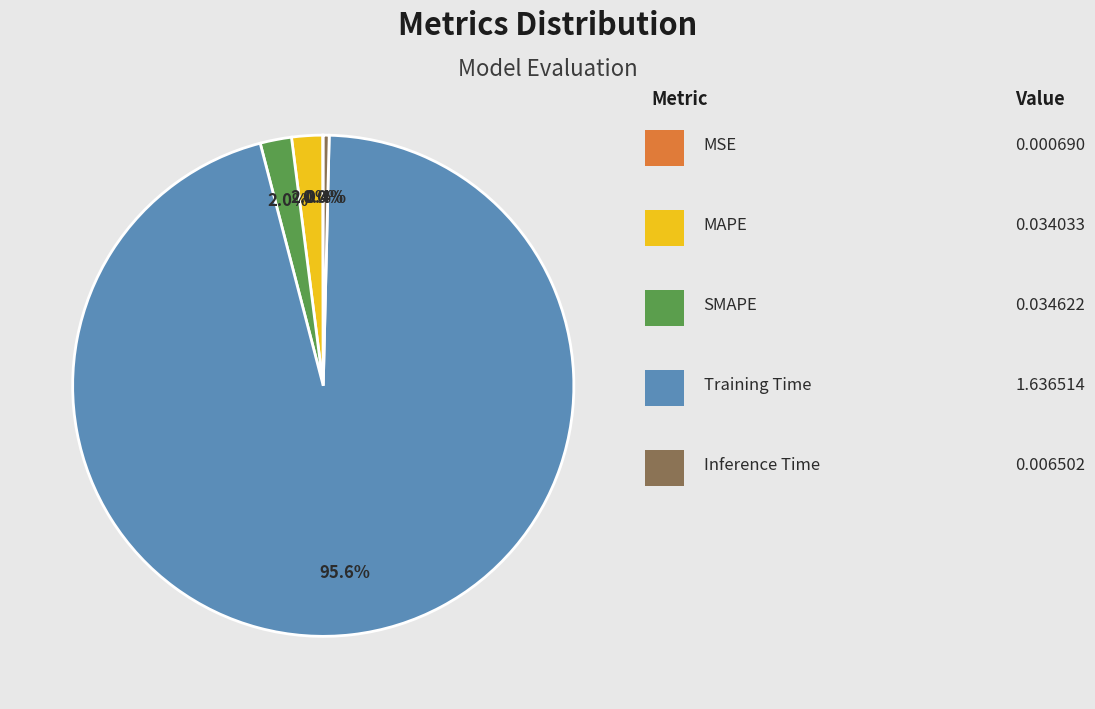

Is there a majority slice in this chart?

Yes